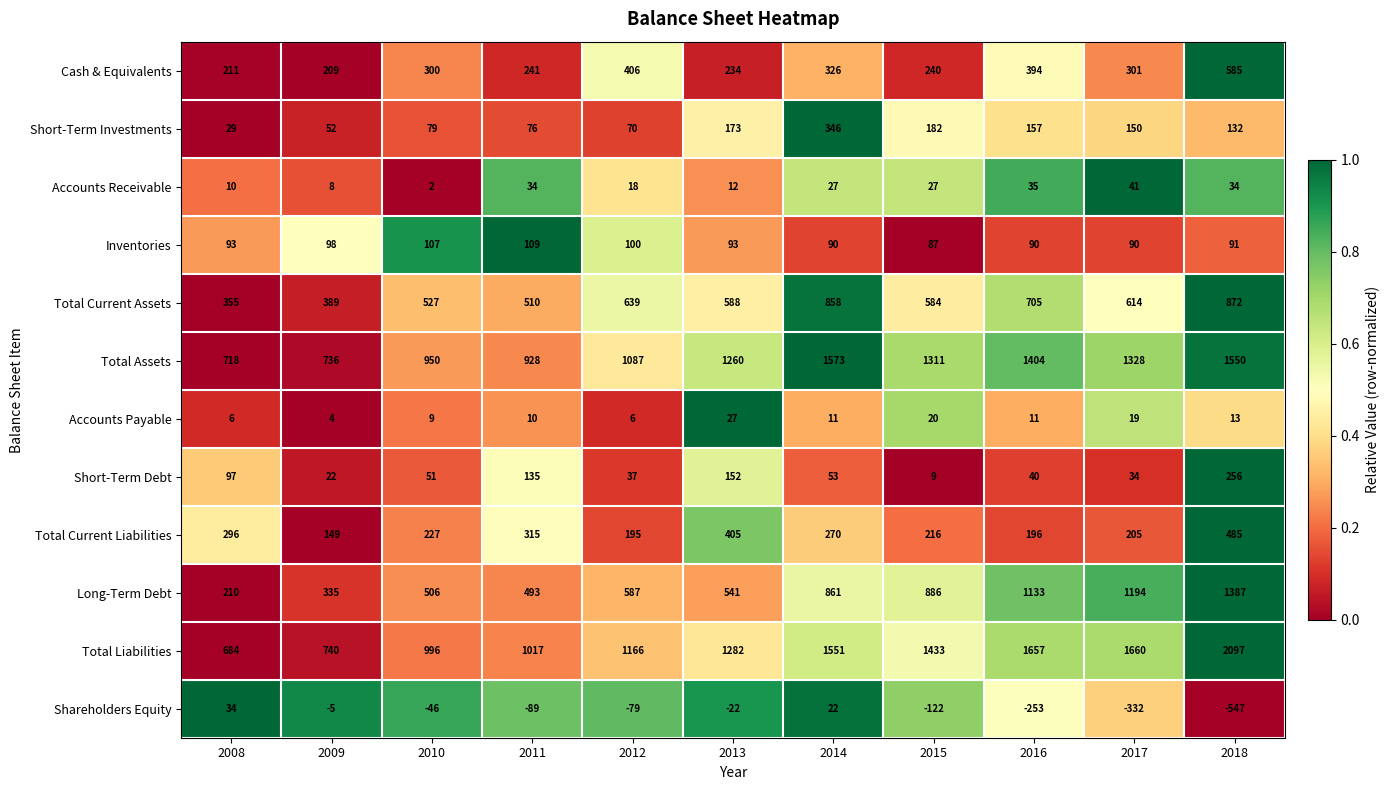

What is the spread (max minus min) of values at 2011?

1106